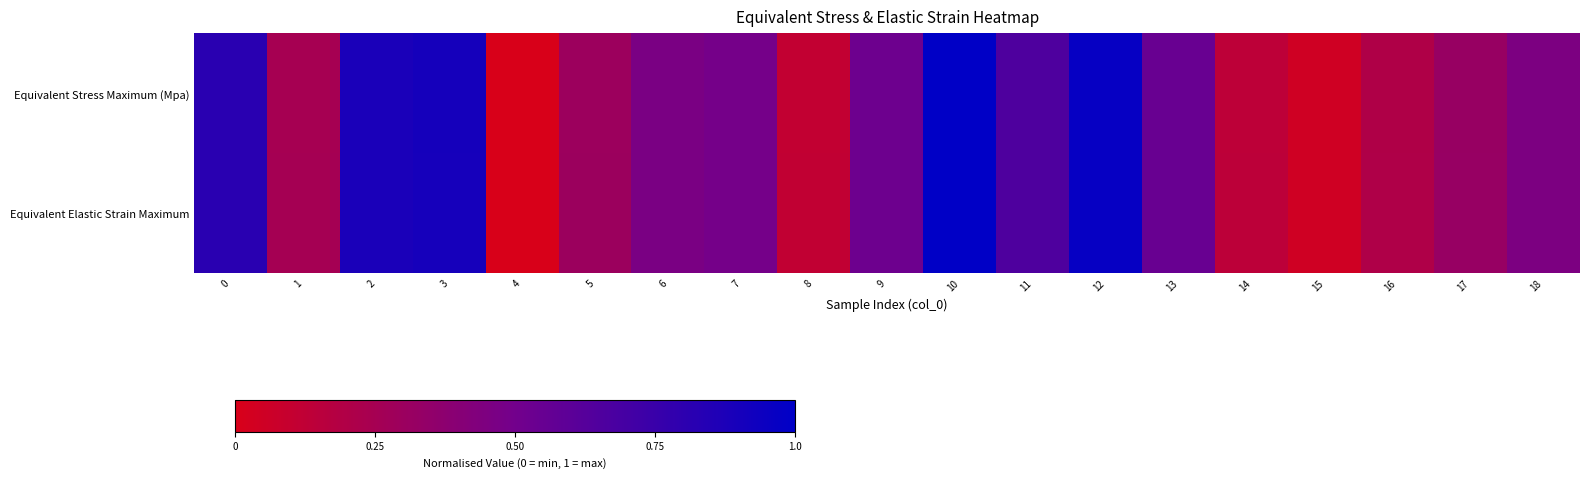

Reading right to left, what are all the values shown in this chart?

Equivalent Stress Maximum (Mpa): 18=0.5	17=0.3	16=0.2	15=0.0	14=0.1	13=0.5	12=1.0	11=0.7	10=1.0	9=0.5	8=0.1	7=0.5	6=0.5	5=0.3	4=0.0	3=0.9	2=0.9	1=0.2	0=0.8
Equivalent Elastic Strain Maximum: 18=0.5	17=0.3	16=0.2	15=0.0	14=0.1	13=0.5	12=1.0	11=0.7	10=1.0	9=0.5	8=0.1	7=0.5	6=0.5	5=0.3	4=0.0	3=0.9	2=0.9	1=0.3	0=0.8